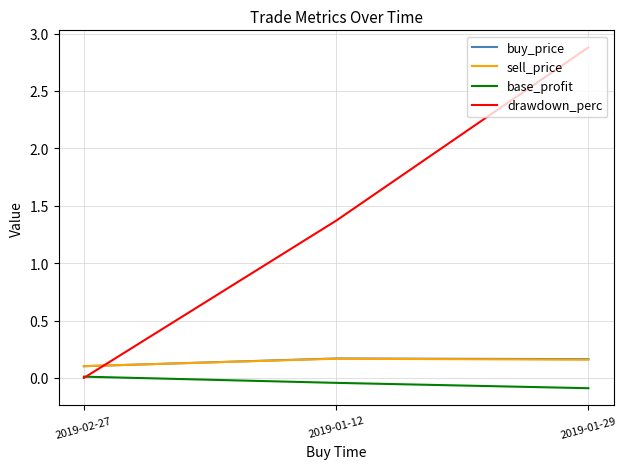

Is the value of base_profit at 2019-01-29 greater than the value of buy_price at 2019-02-27?

No